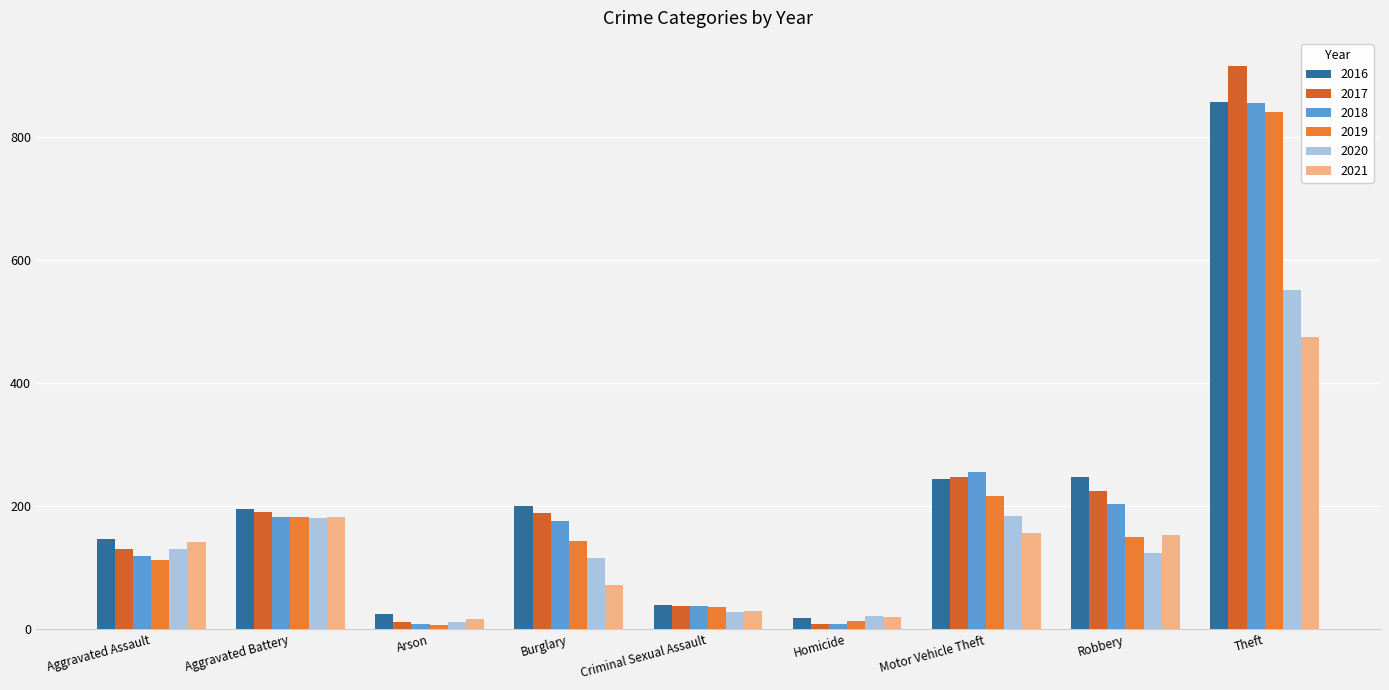

At how many categories does at least one series exceed 582?

1